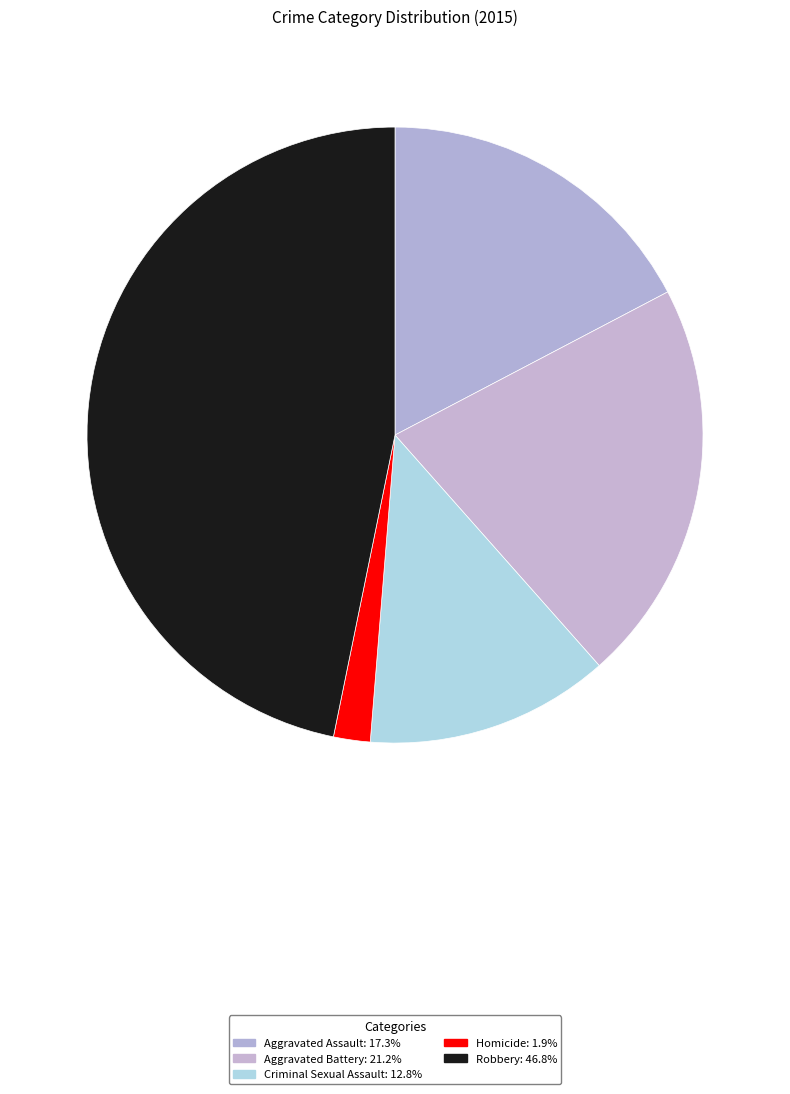

What is the total percentage of Aggravated Battery and Homicide?

23.1%